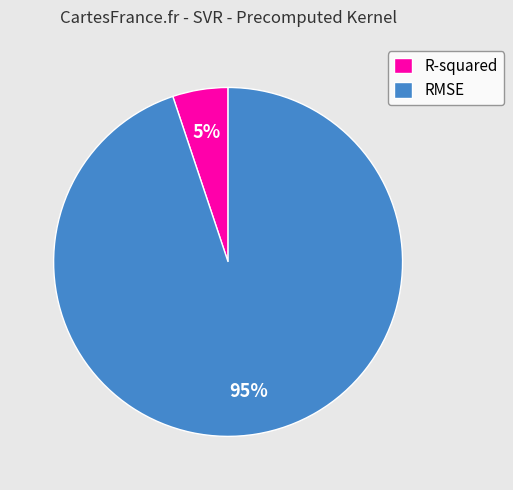

Is the sum of RMSE and R-squared greater than half?

Yes